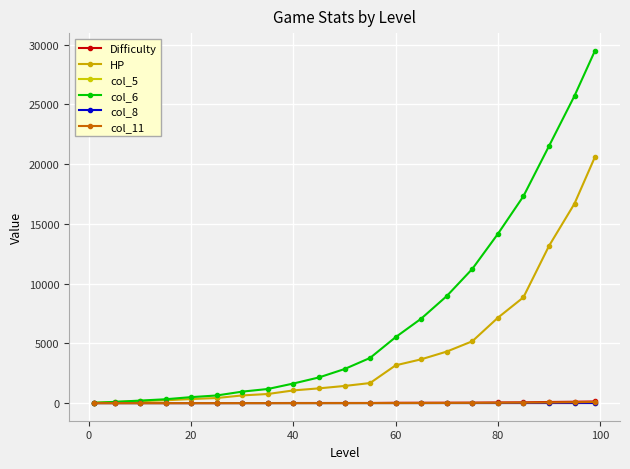

How many lines are shown in the chart?

6